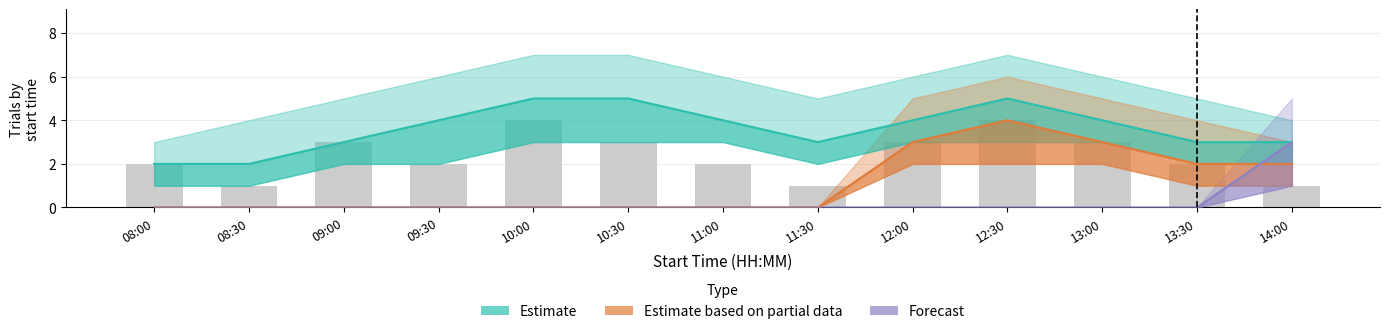

Count the number of categories in the chart.

13